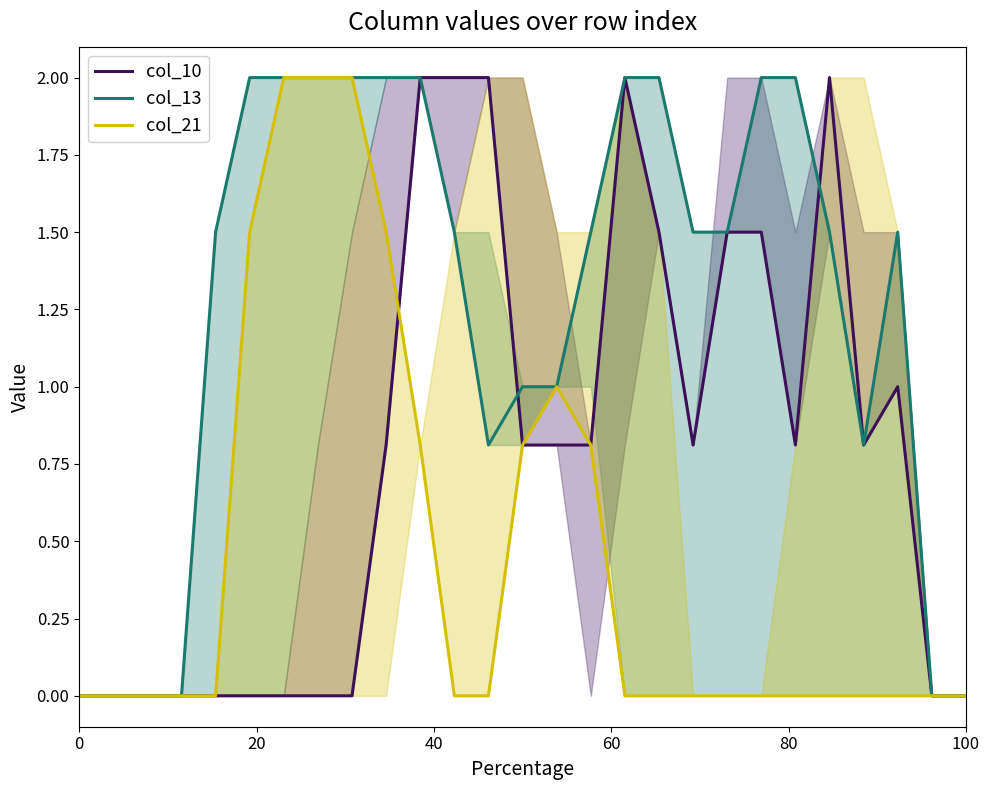

Count the col_13 values in the range 0 to 2.

27